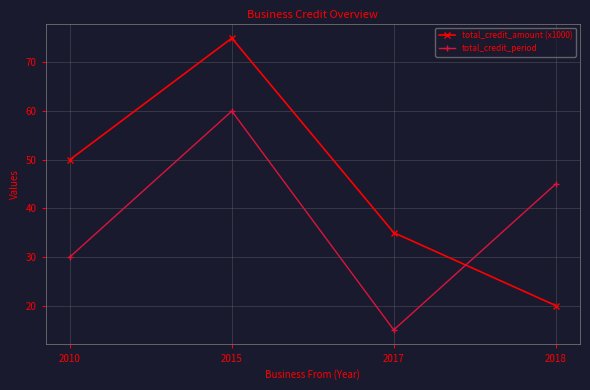

At which label does total_credit_period first exceed 45?

2015